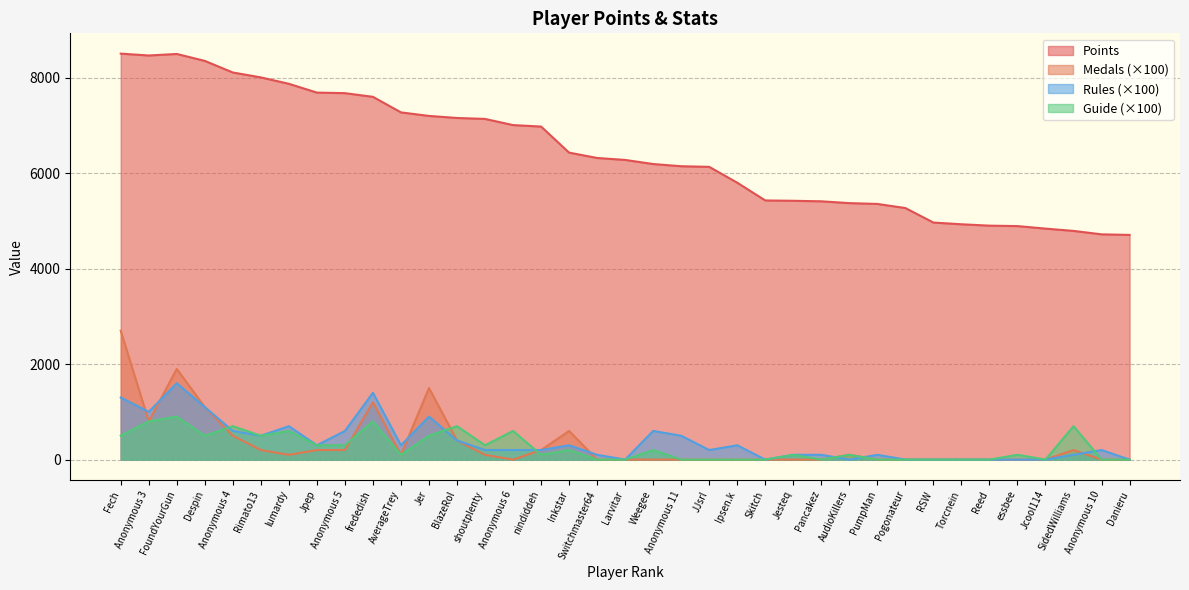

Between Torcnein and Reed, which series saw the biggest shift?

Points